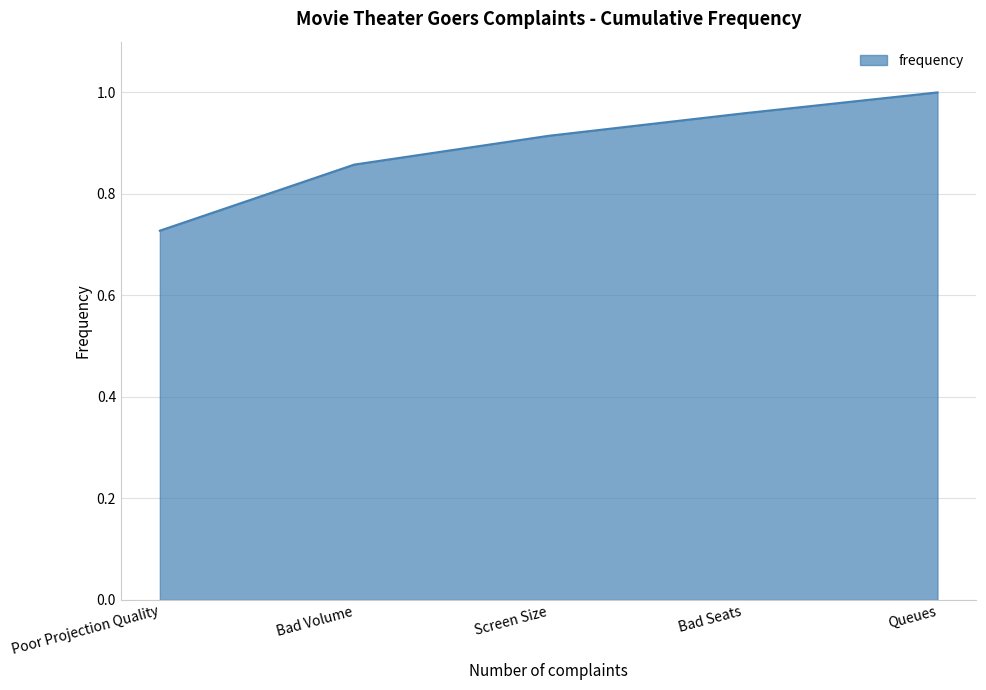

What position from the right is Queues?

1